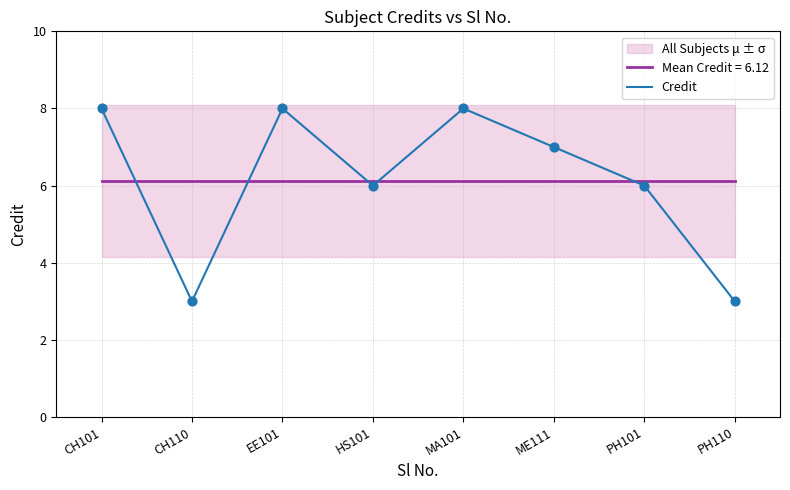

What is the change in value from EE101 to ME111?

-1